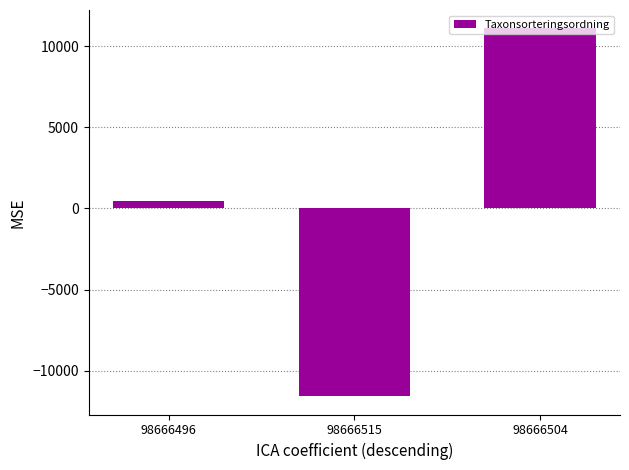

Read the value at 98666496.

464.7